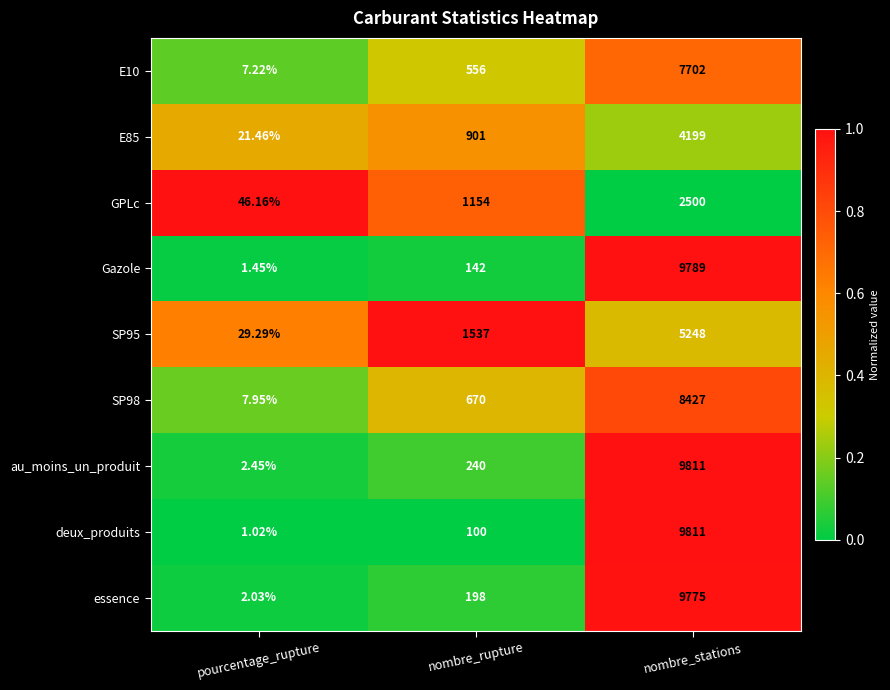

Rank the categories by SP98 value from highest to lowest.

nombre_stations, nombre_rupture, pourcentage_rupture